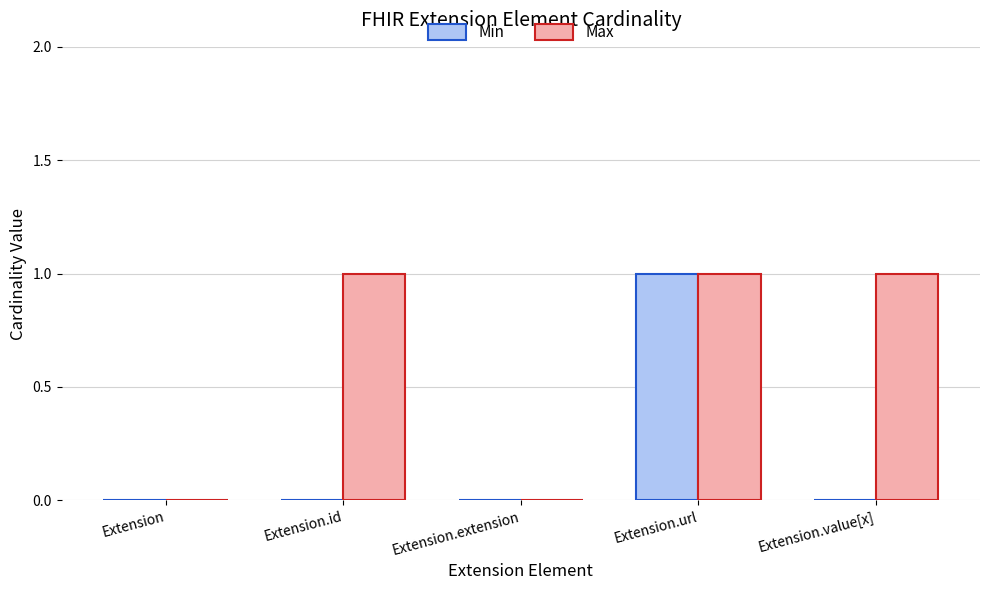

What is the sum of all Max values?

3